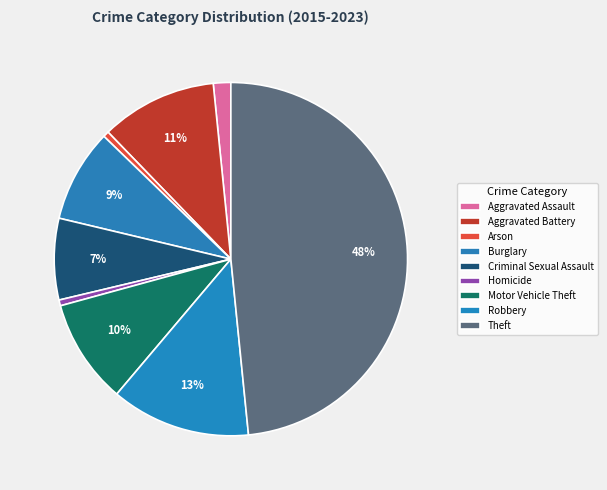

How many slices are in this pie chart?

9